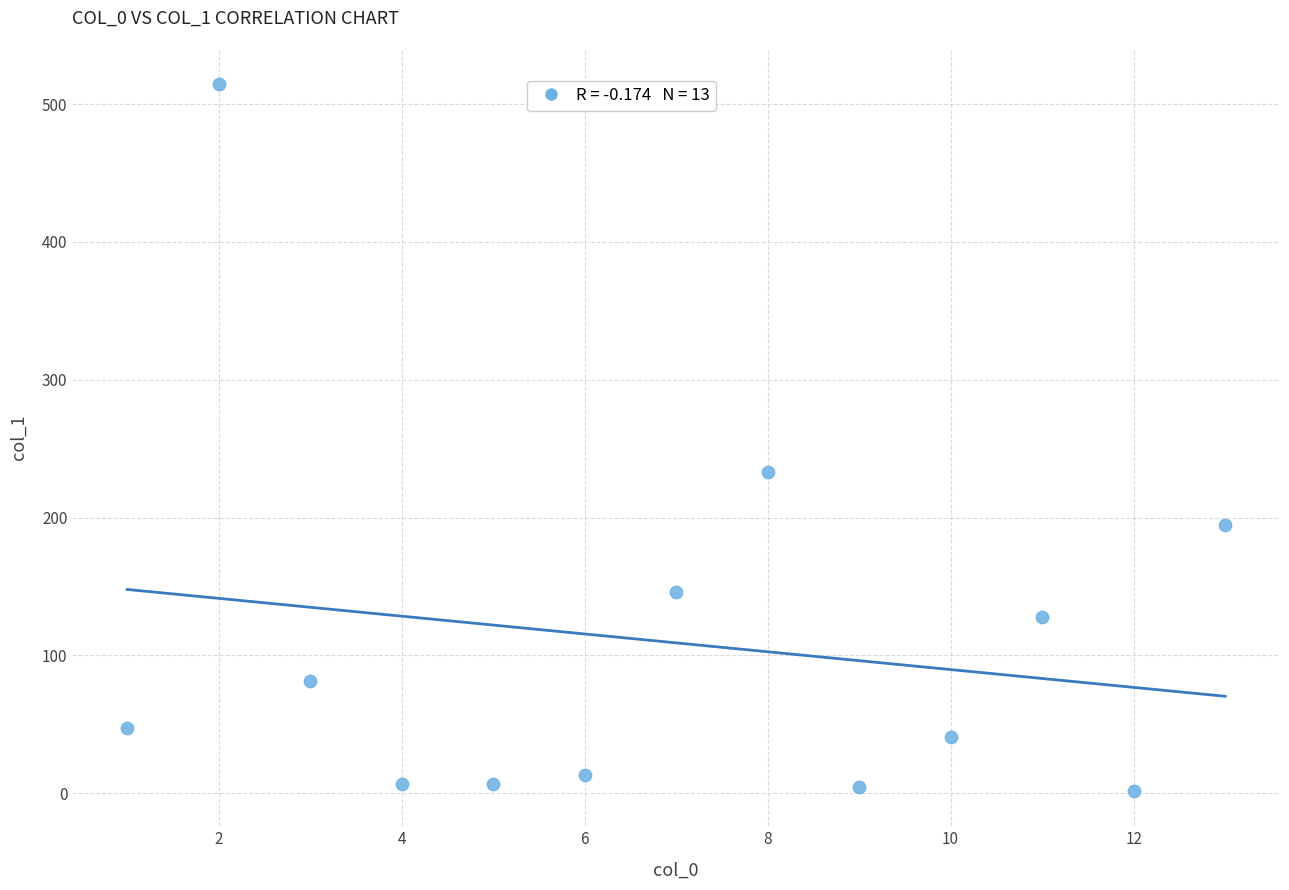

What Y value in the scatter plot is closest to 258?

233.1